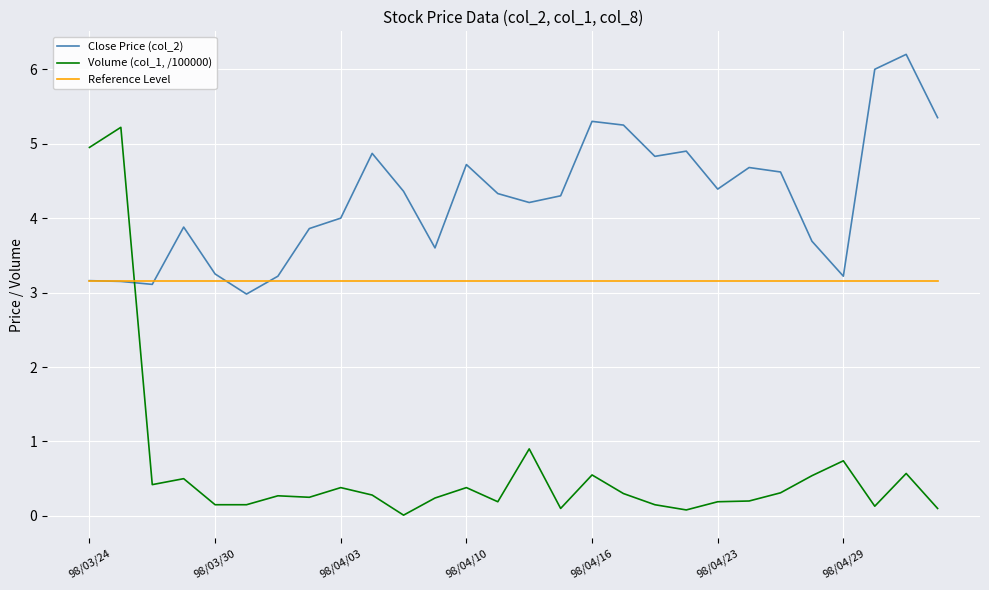

How many lines are shown in the chart?

3